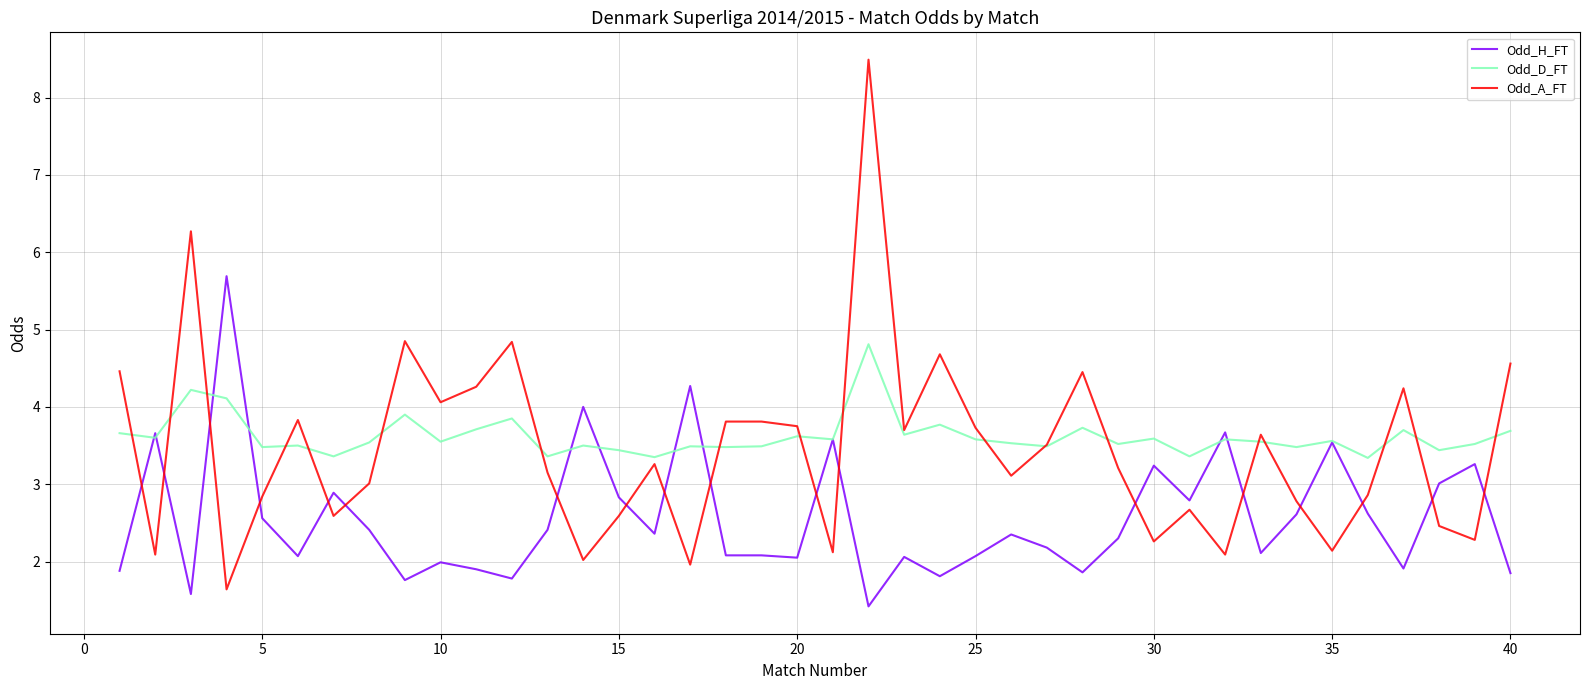

How many lines are shown in the chart?

3